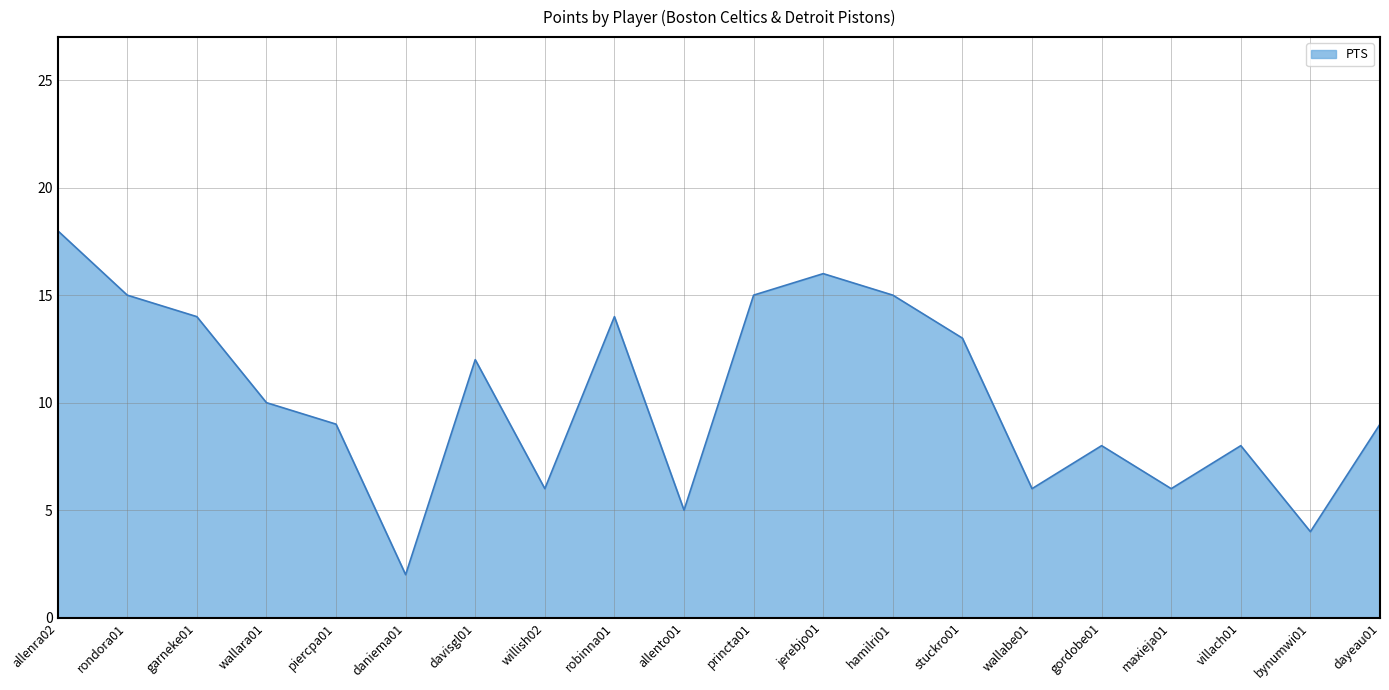

Read the value at rondora01.

15